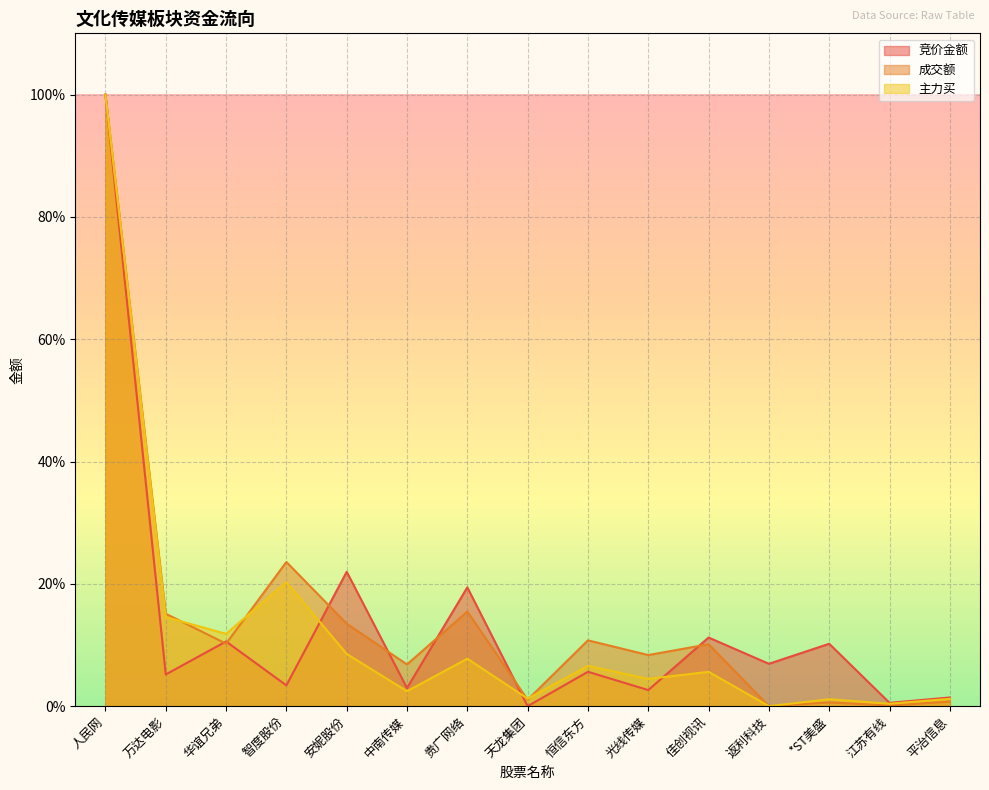

What value does the 成交额 series have at 佳创视讯?

10.1